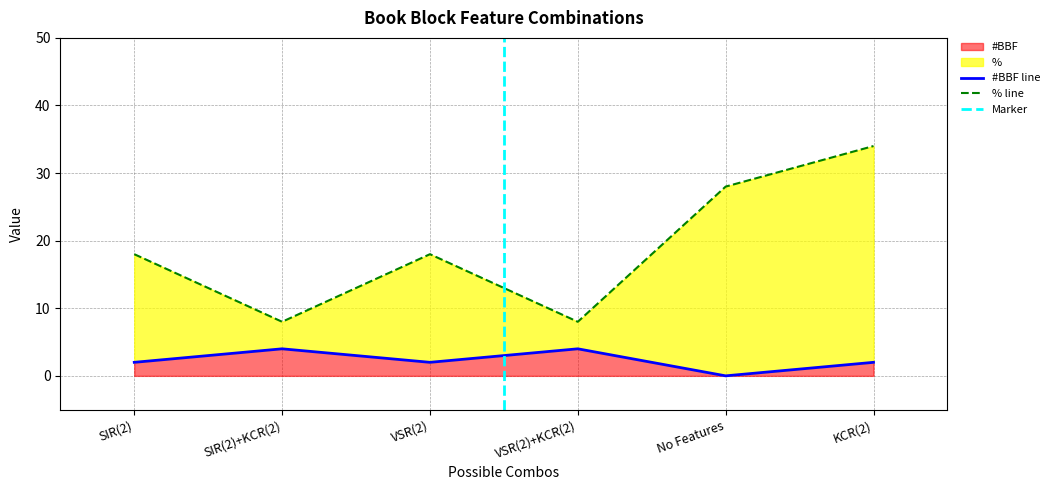

Rank the categories by #BBF value from lowest to highest.

No Features, SIR(2), VSR(2), KCR(2), SIR(2)+KCR(2), VSR(2)+KCR(2)